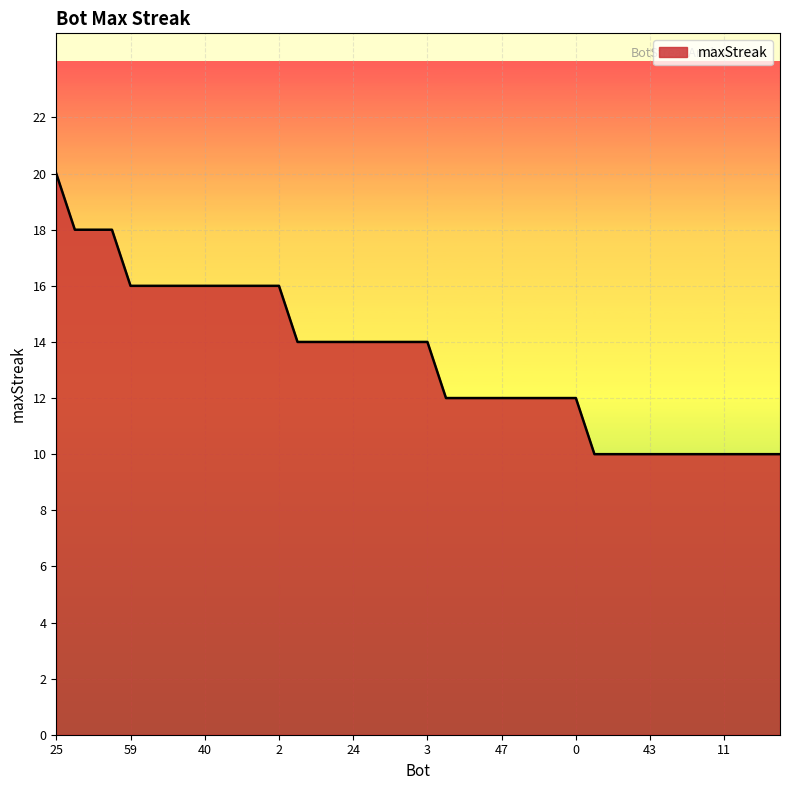

What is the minimum value shown in the chart?

10